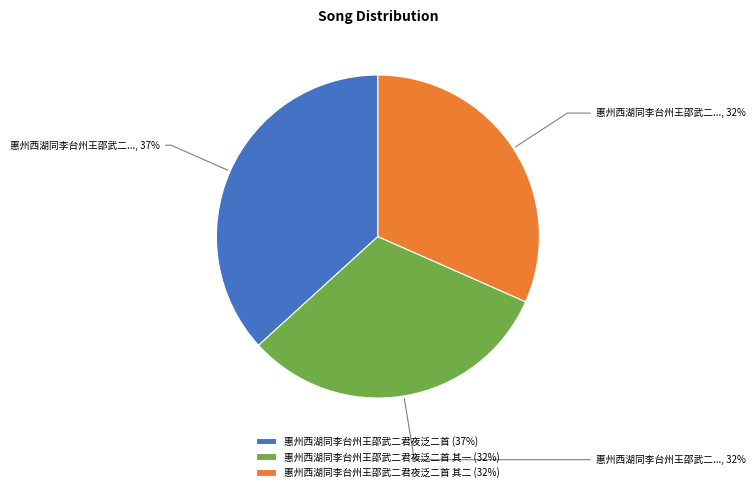

The 惠州西湖同李台州王邵武二君夜泛二首 (37%) slice represents 37% of the pie. True or false?

True